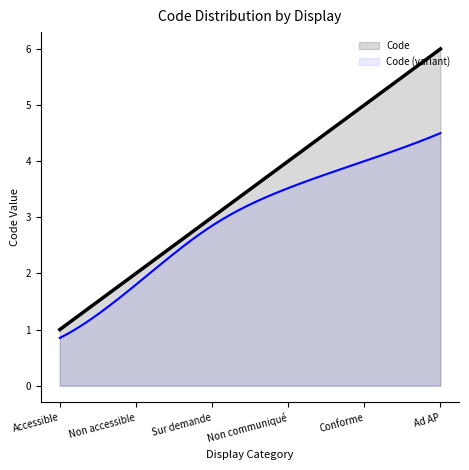

What value does the data have at Non communiqué?

4